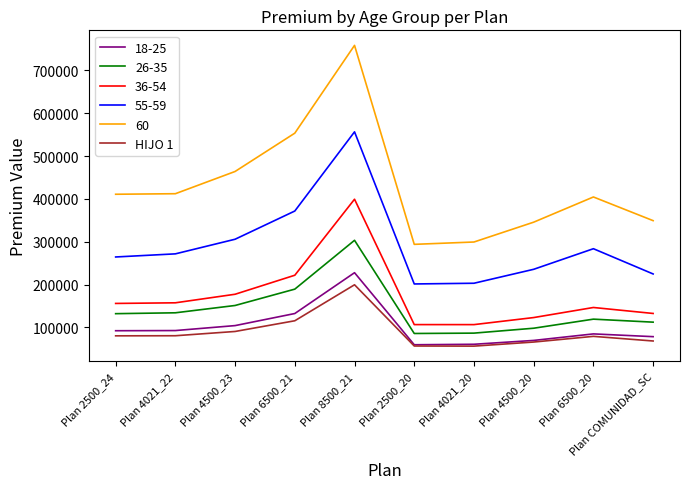

What is the minimum value shown in the chart?

56334